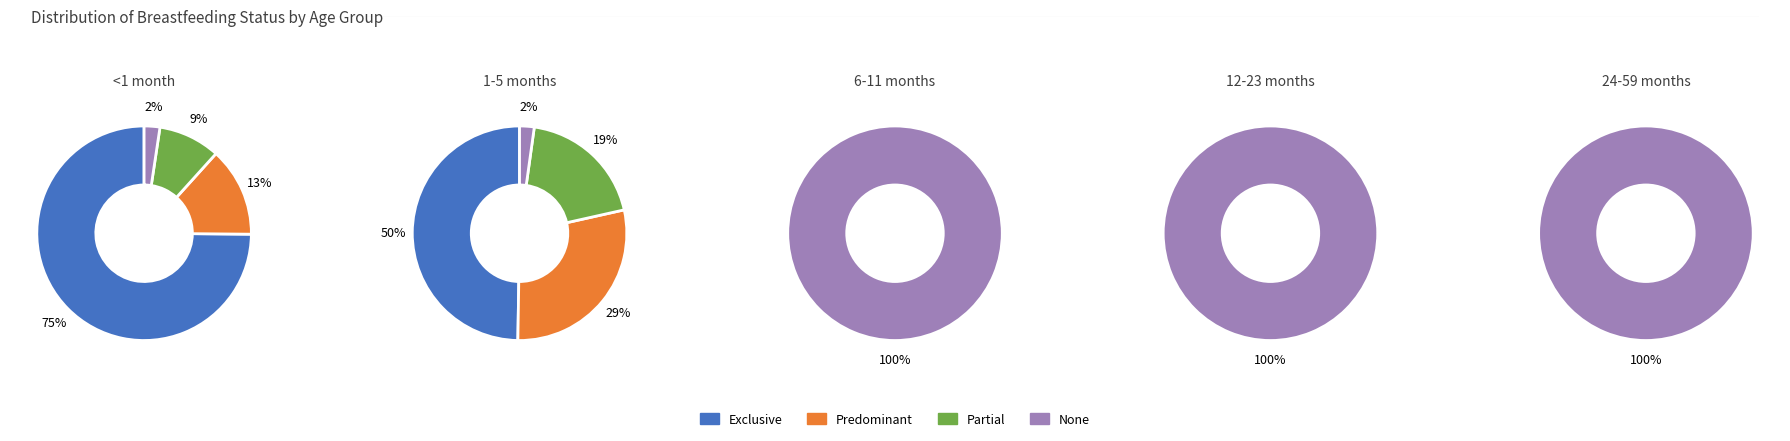

Rank the series at None from lowest to highest value.

Exclusive, Predominant, Partial, None